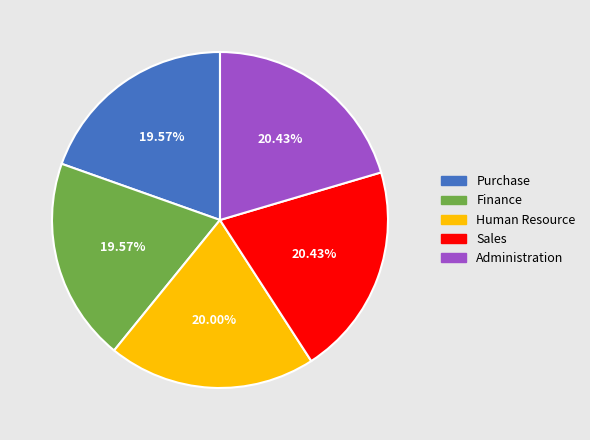

Is there any slice that represents more than half of the pie?

No